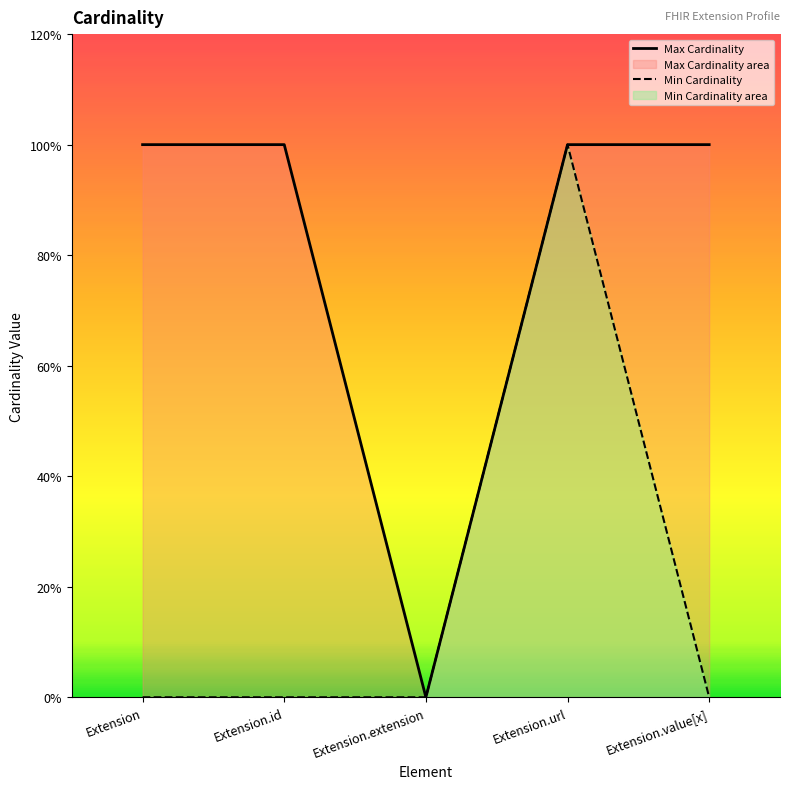

What is the total value across all series at Extension.id?

1